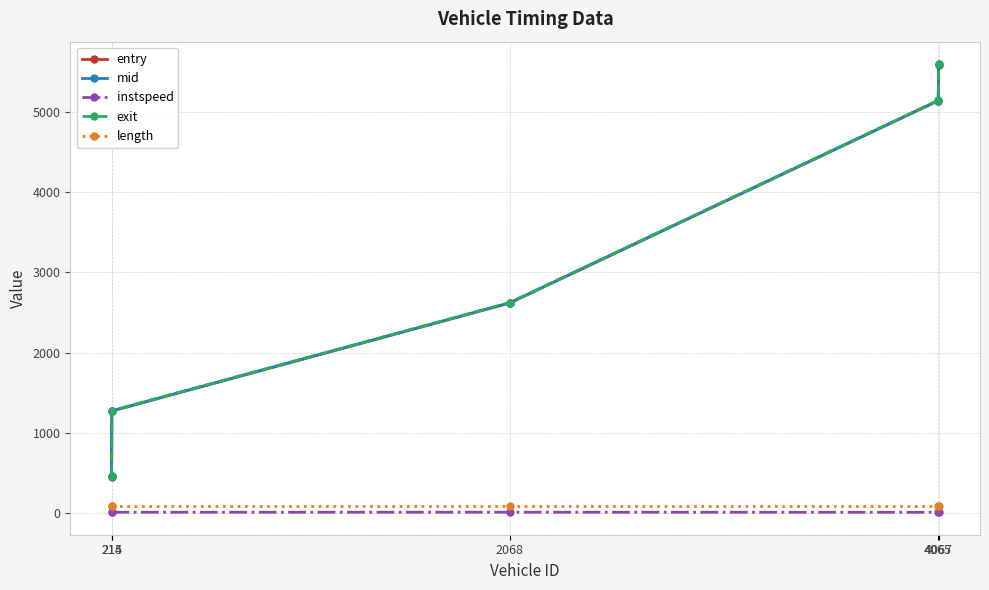

How many data points does each series have?

5